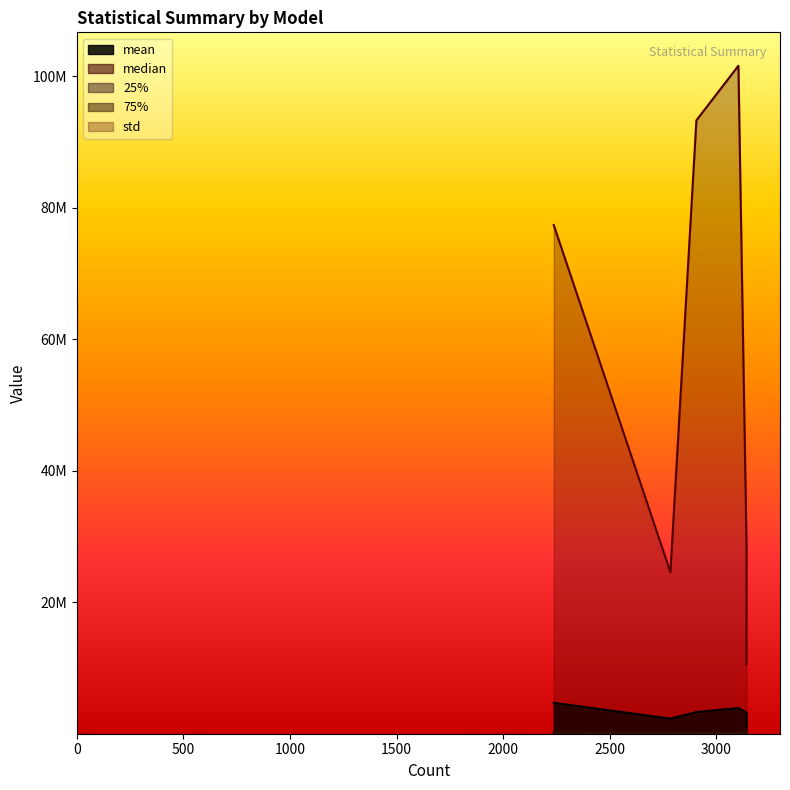

What are all the series names shown in the legend?

mean, median, 25%, 75%, std